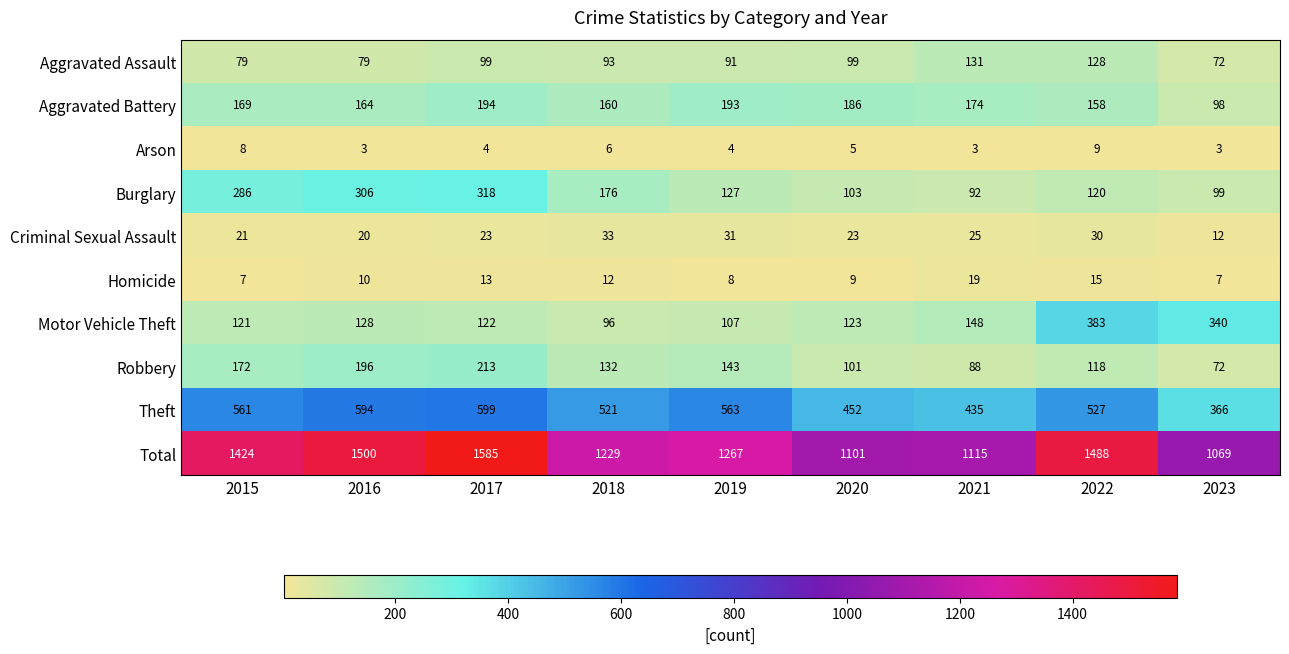

What is the sum of all Total values?

11778